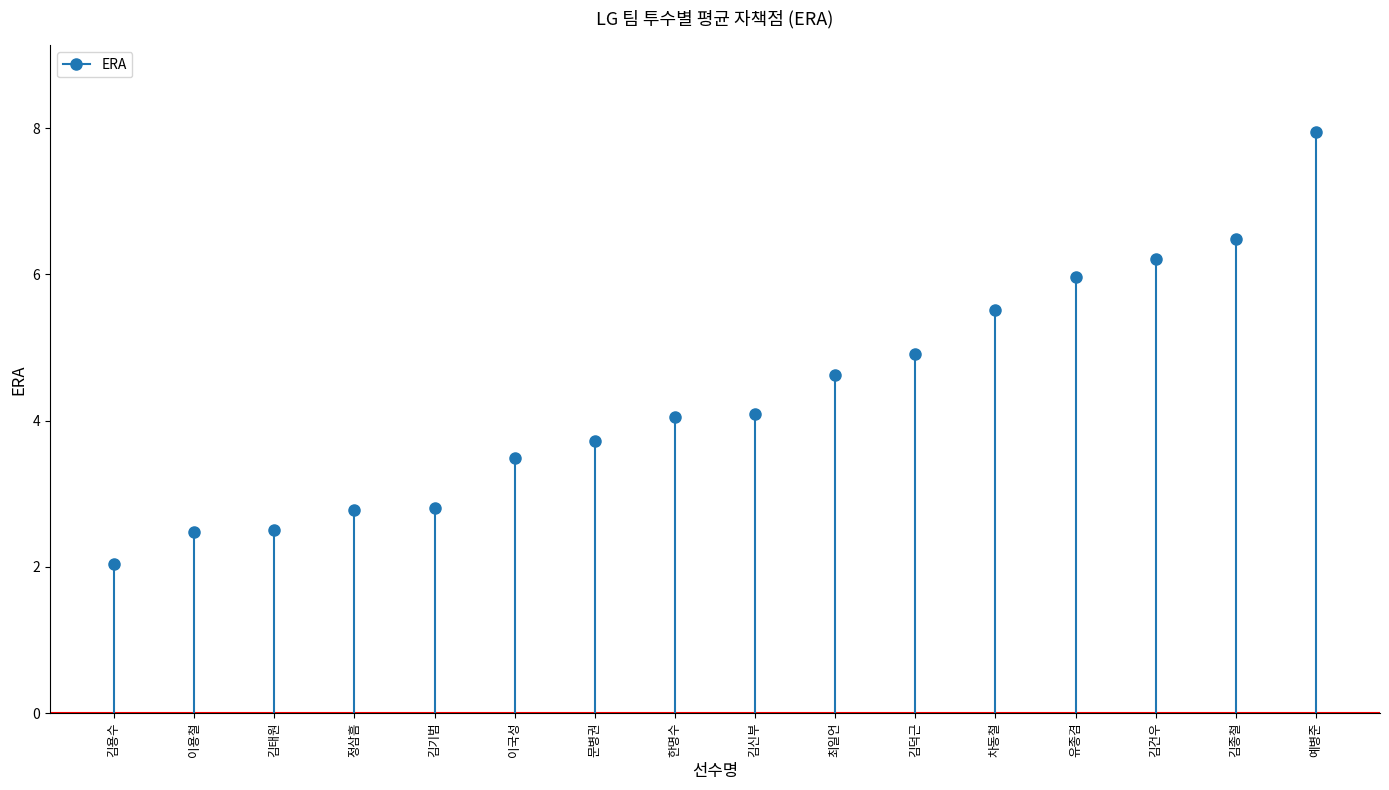

Which has a higher value, 김용수 or 김용수?

김용수